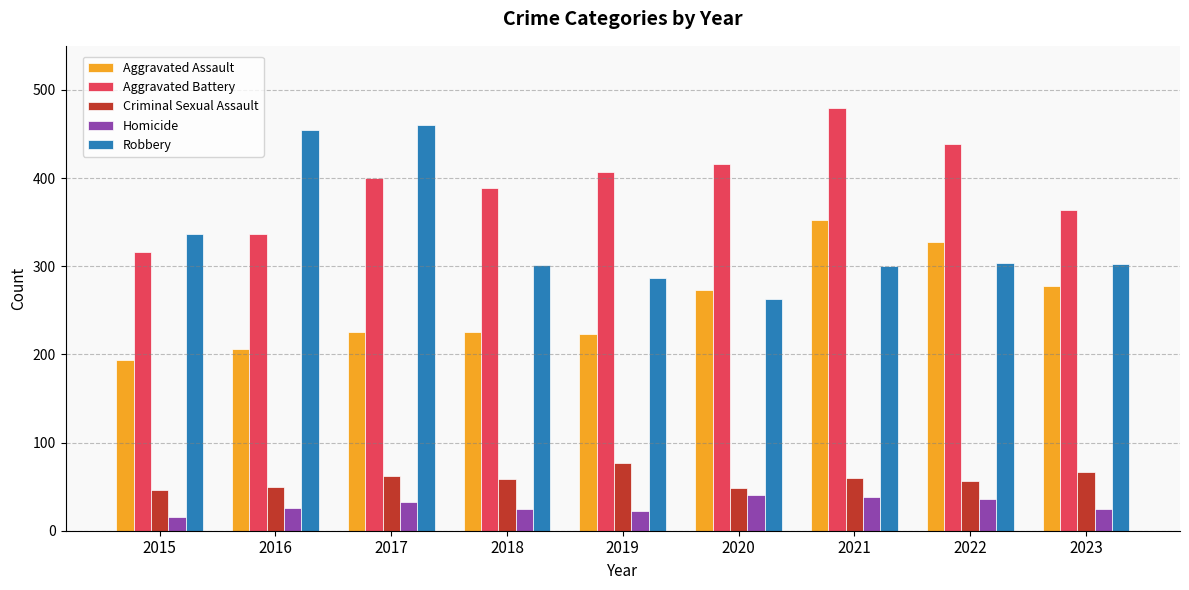

What is the difference between the second highest and minimum values in the Homicide series?

23